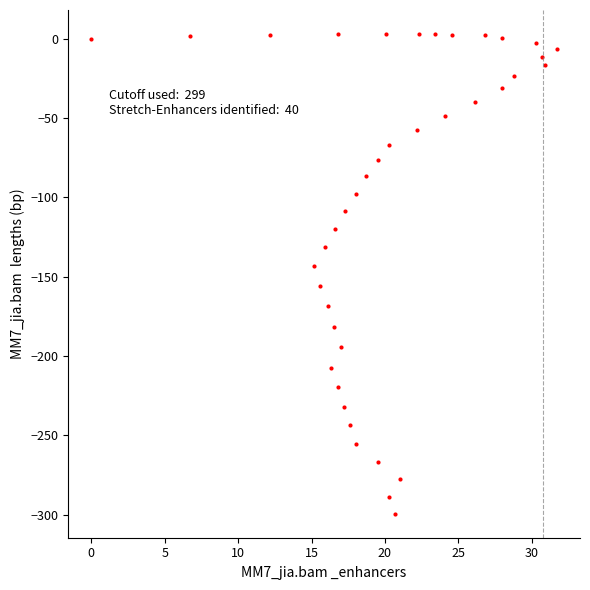

What is the range of Y values (max minus min)?

302.4